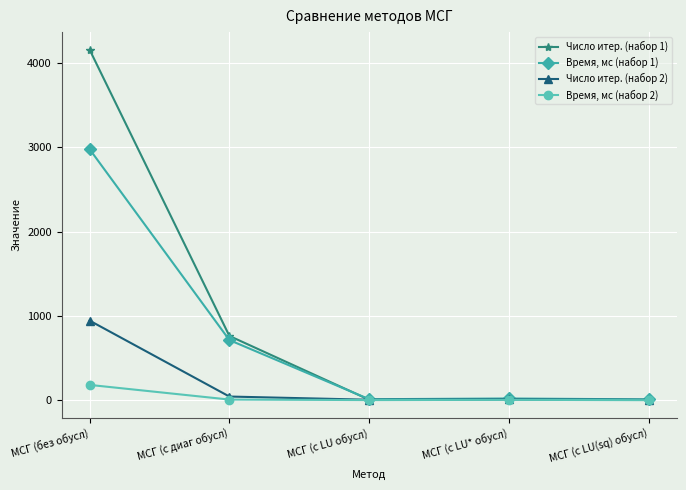

What is the greatest value displayed?

4160